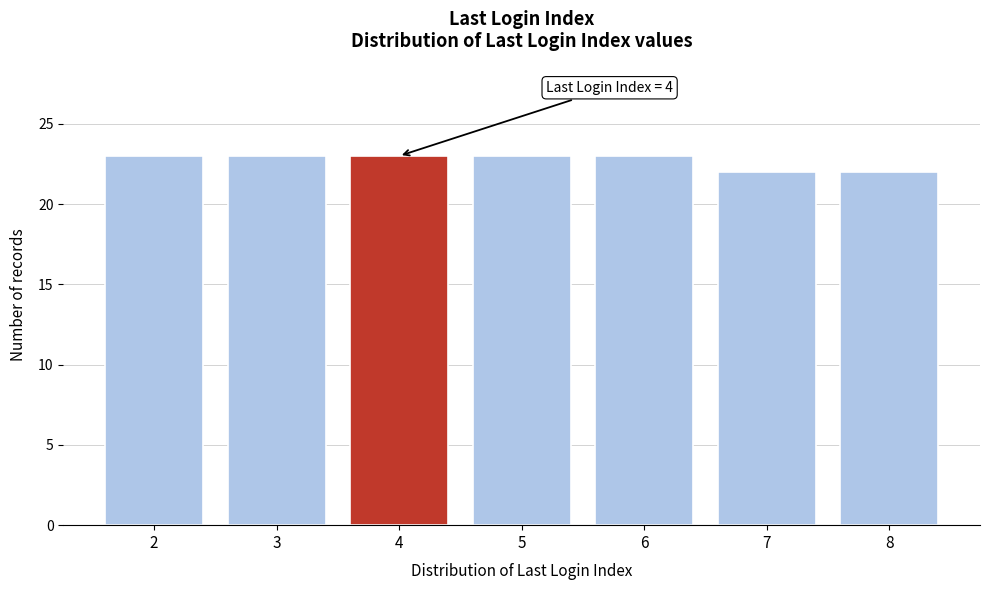

Reading right to left, transcribe all the data shown in this chart.

8=22	7=22	6=23	5=23	4=23	3=23	2=23